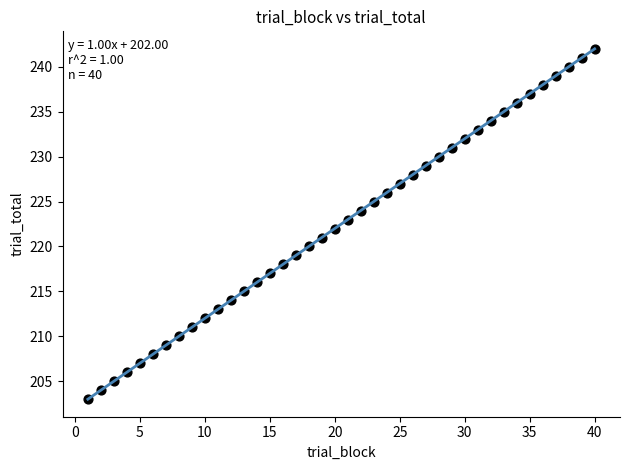

What is the range of Y values (max minus min)?

39